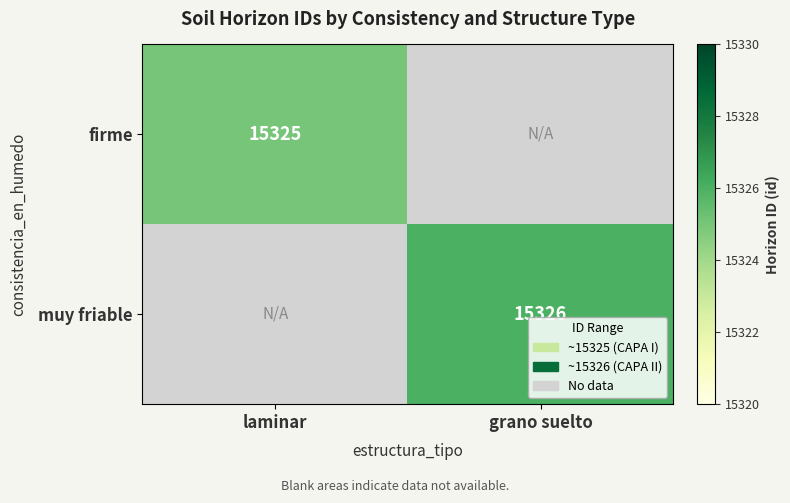

The firme series shows 25246 at laminar. True or false?

False